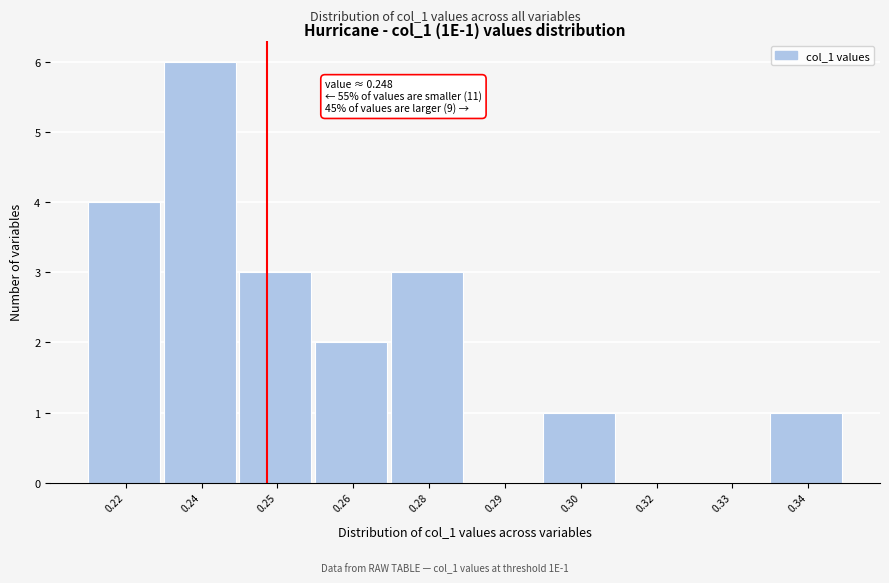

Reading right to left, list all the values displayed in this chart.

0.34=1	0.33=0	0.32=0	0.30=1	0.29=0	0.28=3	0.26=2	0.25=3	0.24=6	0.22=4